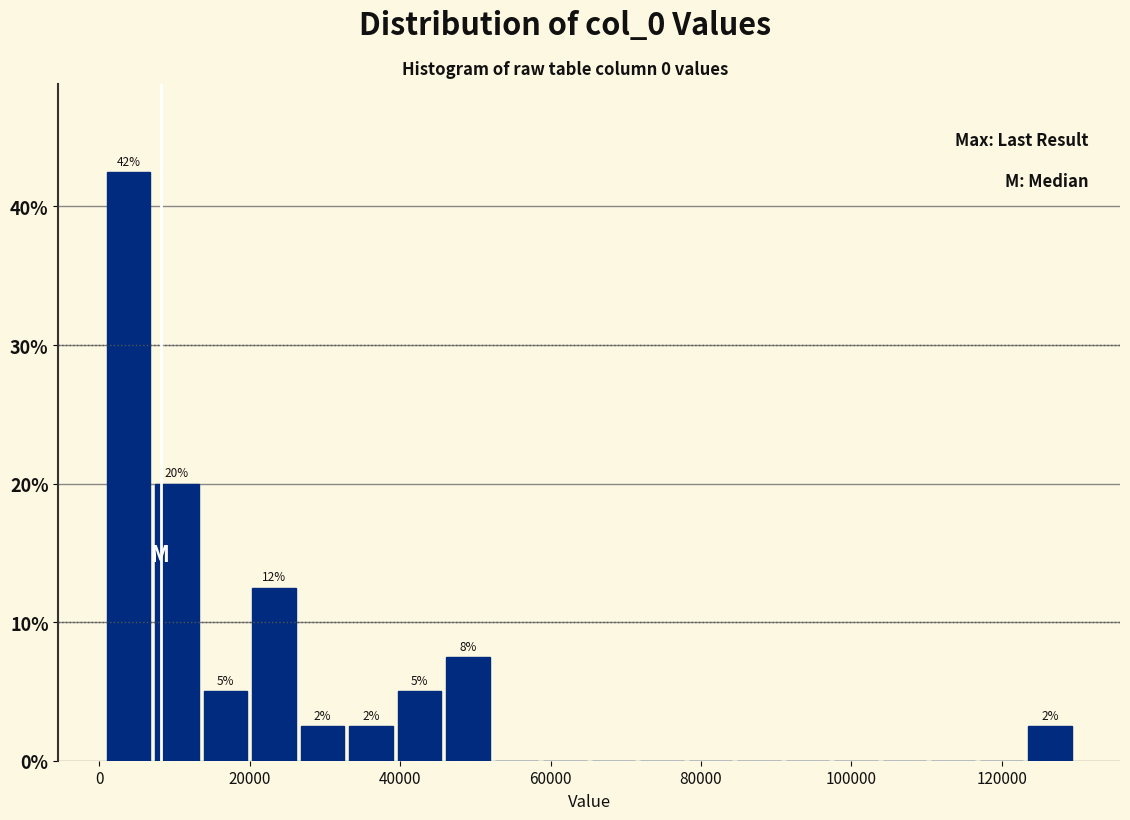

Read against the x-axis, roughly where is the centre of the tallest bar?

4000